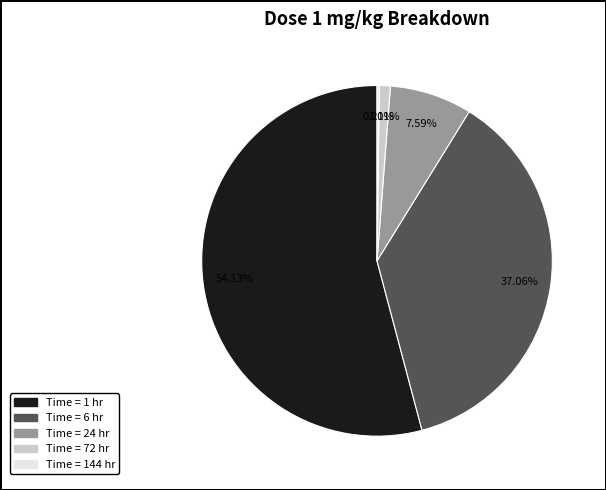

Is there any slice that represents more than half of the pie?

Yes